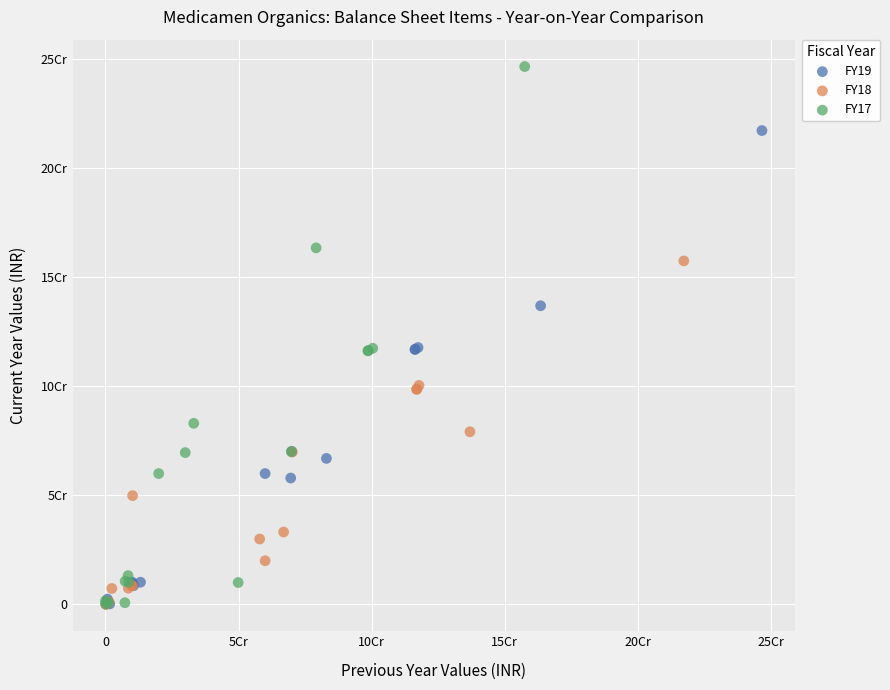

Which series reaches the maximum Y coordinate?

FY17